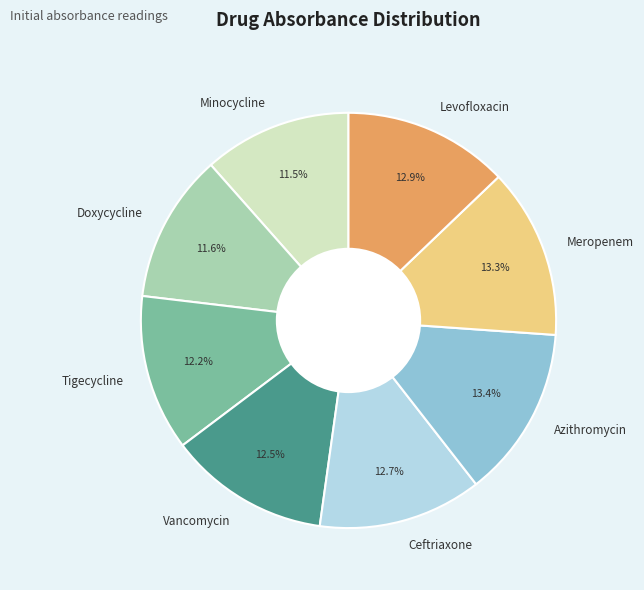

What percentage is the Tigecycline slice, to the nearest percent?

12%